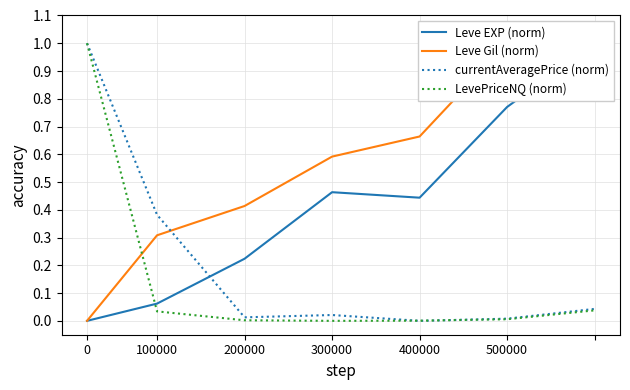

How many values in the LevePriceNQ (norm) series exceed 0?

6